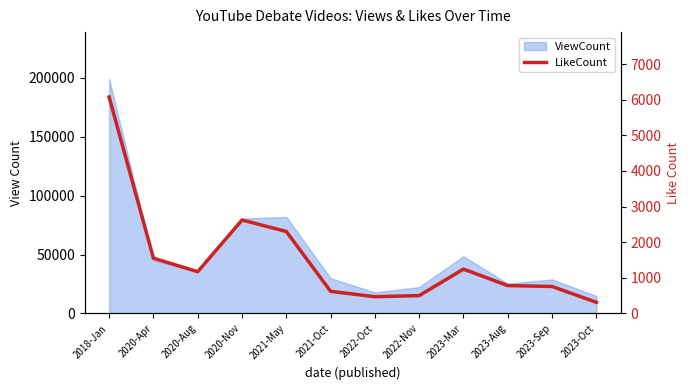

Reading left to right, list all the values displayed in this chart.

2018-Jan=6074	2020-Apr=1550	2020-Aug=1173	2020-Nov=2622	2021-May=2301	2021-Oct=621	2022-Oct=470	2022-Nov=501	2023-Mar=1244	2023-Aug=782	2023-Sep=757	2023-Oct=313